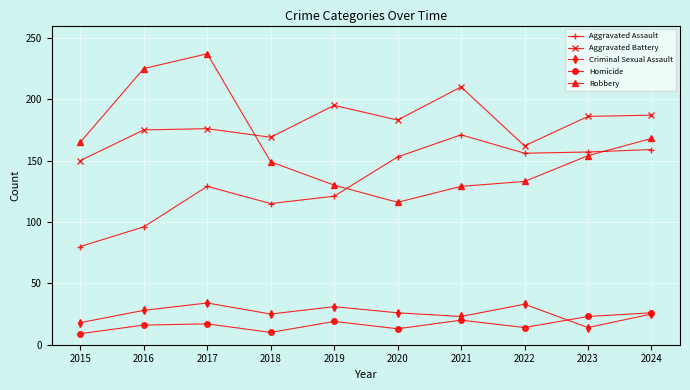

True or false: Criminal Sexual Assault and Aggravated Assault cross at least once.

False